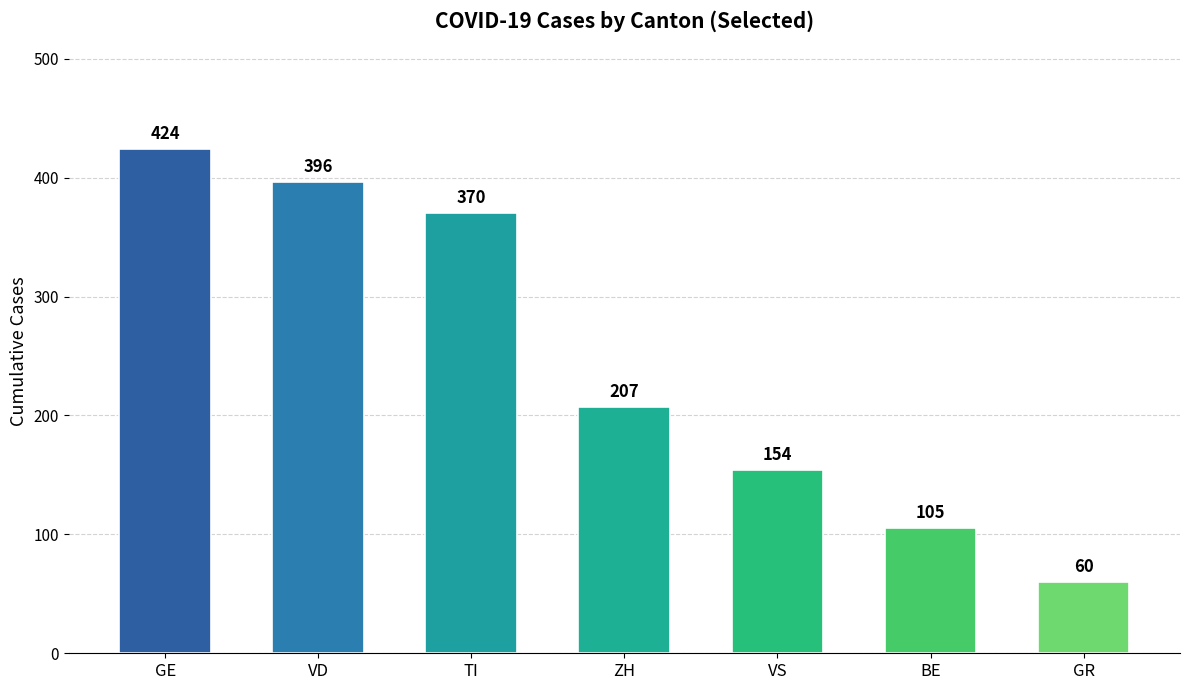

Reading right to left, what are all the values shown in this chart?

GR=60	BE=105	VS=154	ZH=207	TI=370	VD=396	GE=424